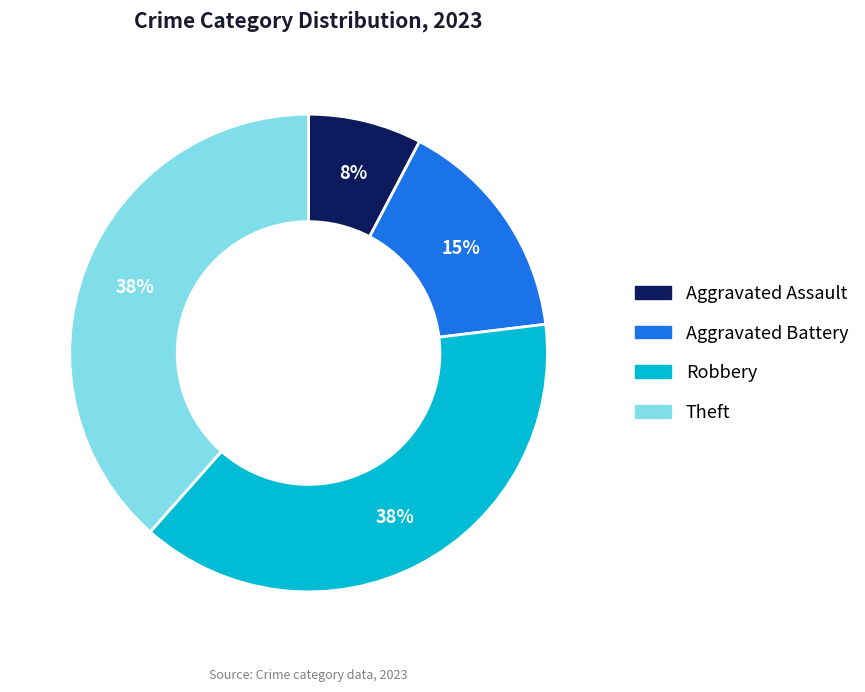

Does any single category account for the majority?

No